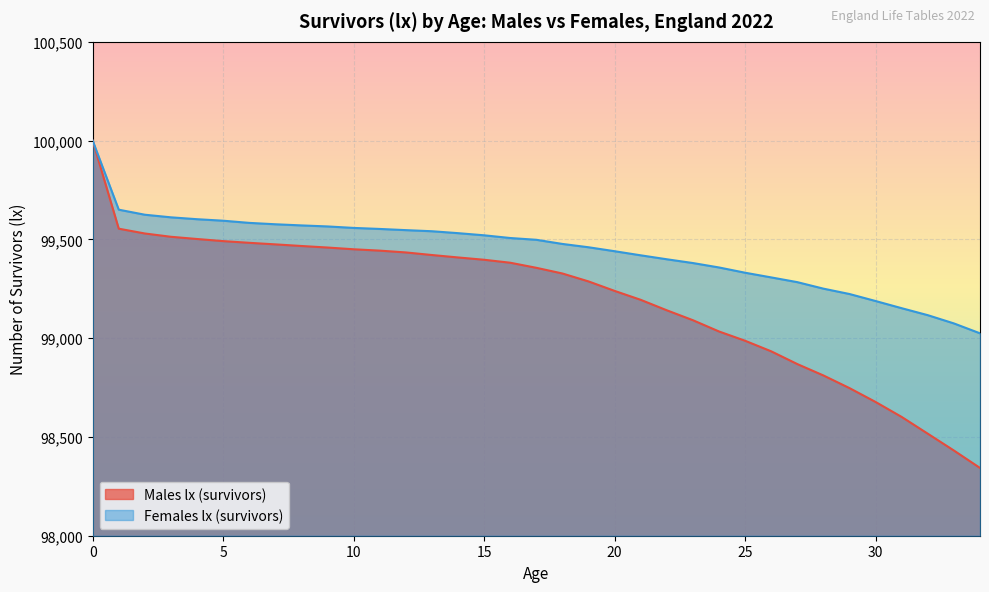

True or false: Males lx (survivors) and Females lx (survivors) intersect in this chart.

False